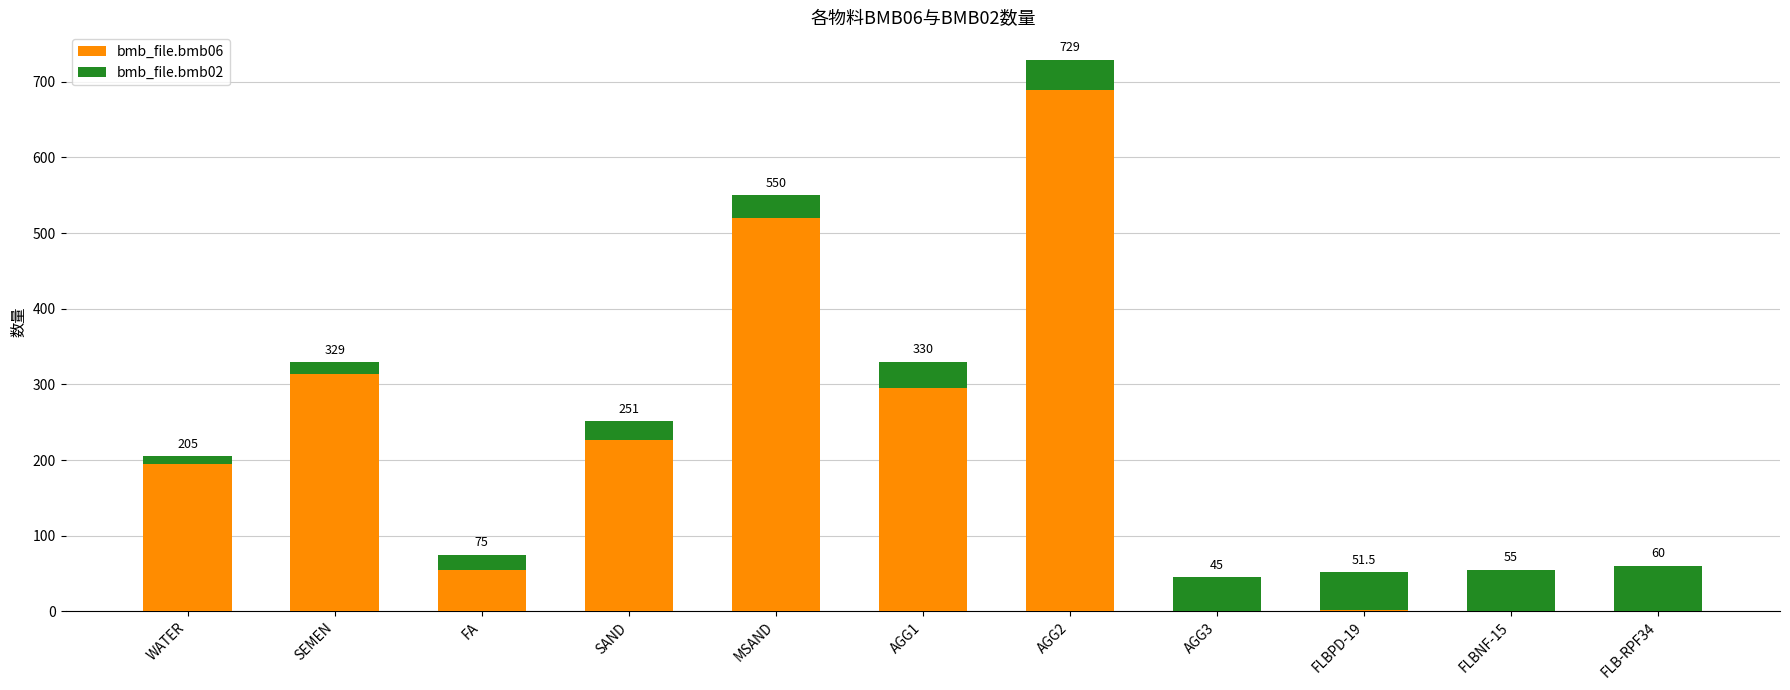

What is the highest value of the bmb_file.bmb06 series?

689.0